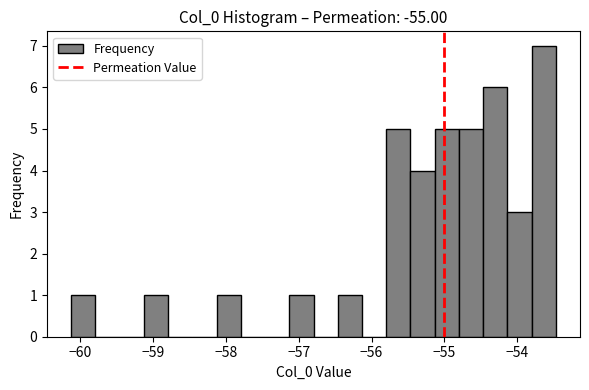

Read against the x-axis, roughly where is the centre of the tallest bar?

-53.6